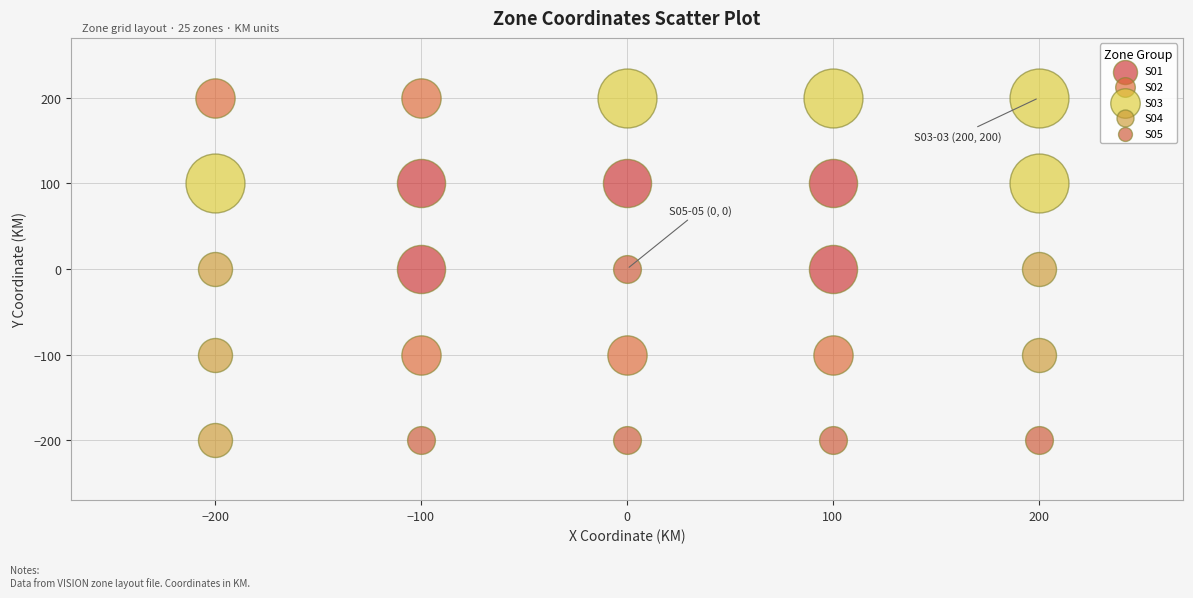

Which series has the widest spread of Y values?

S02